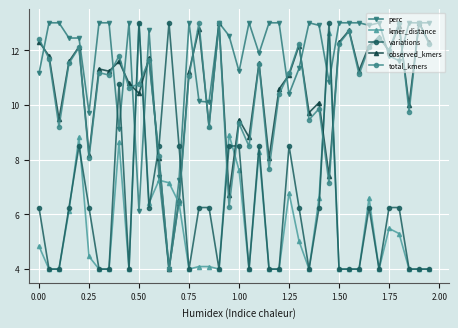

What is the value of the perc point at the 14th from the left?

4.0